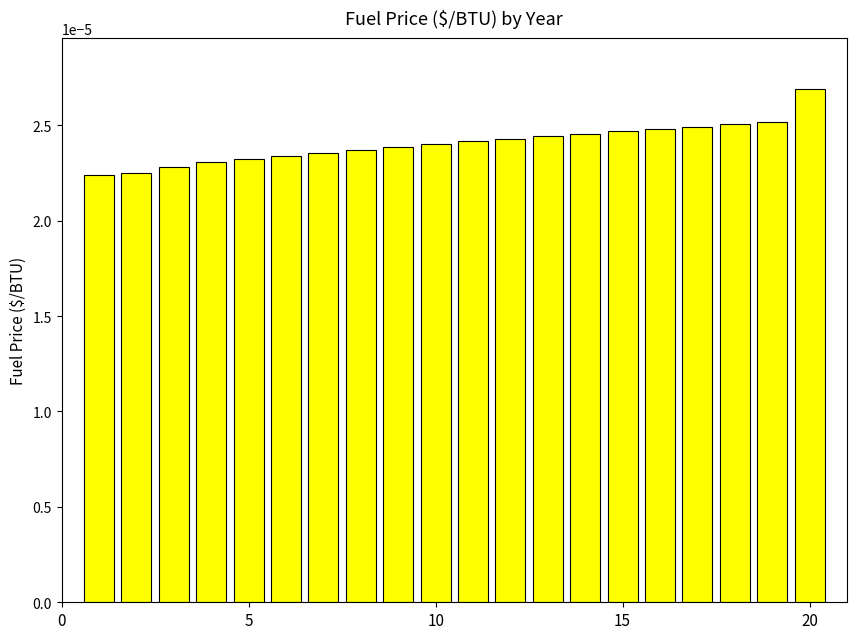

How many values are between 0 and 1?

20